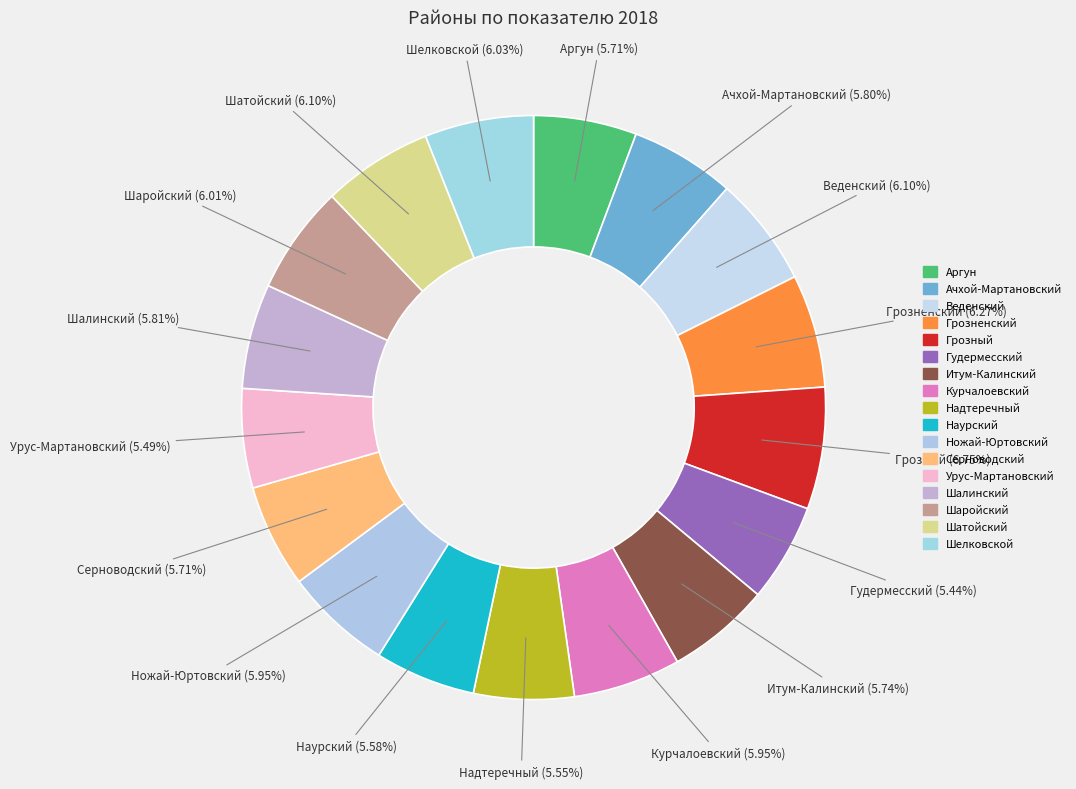

How many slices are in this pie chart?

17